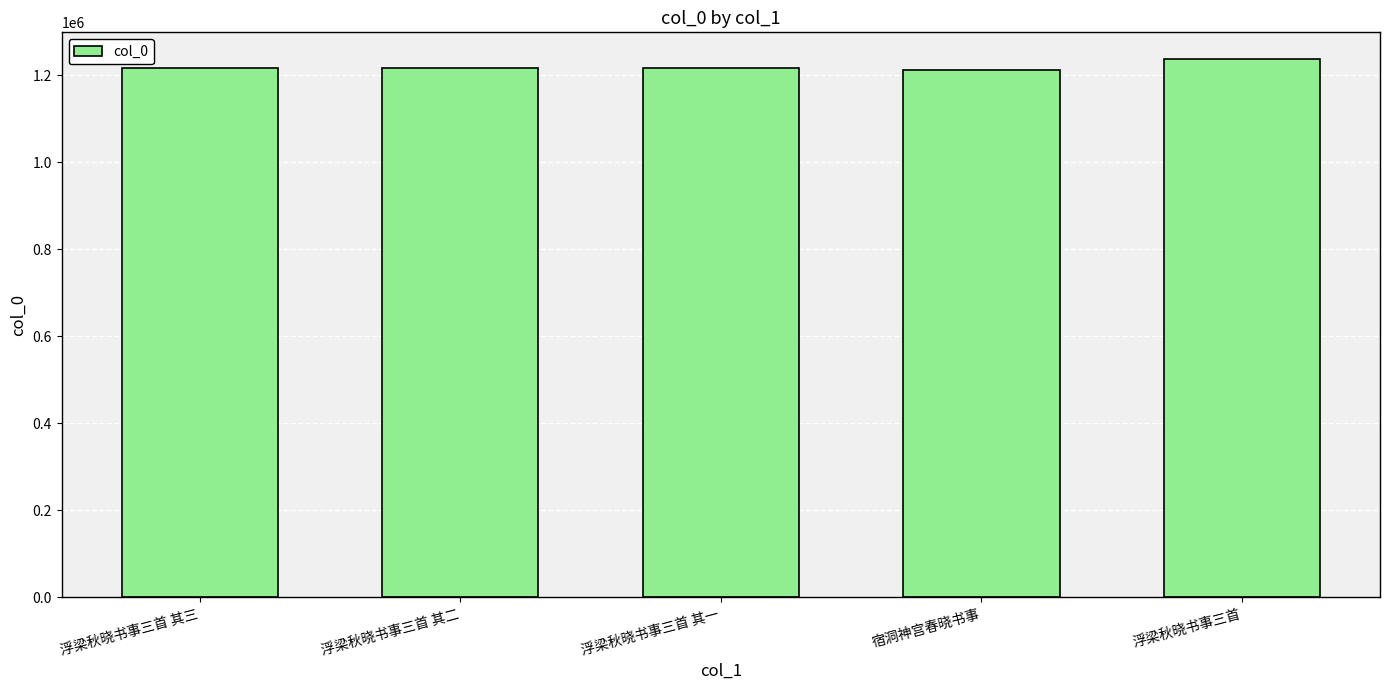

What is the ratio of the value at 浮梁秋晓书事三首 其一 to the value at 宿洞神宫春晓书事?

1.0